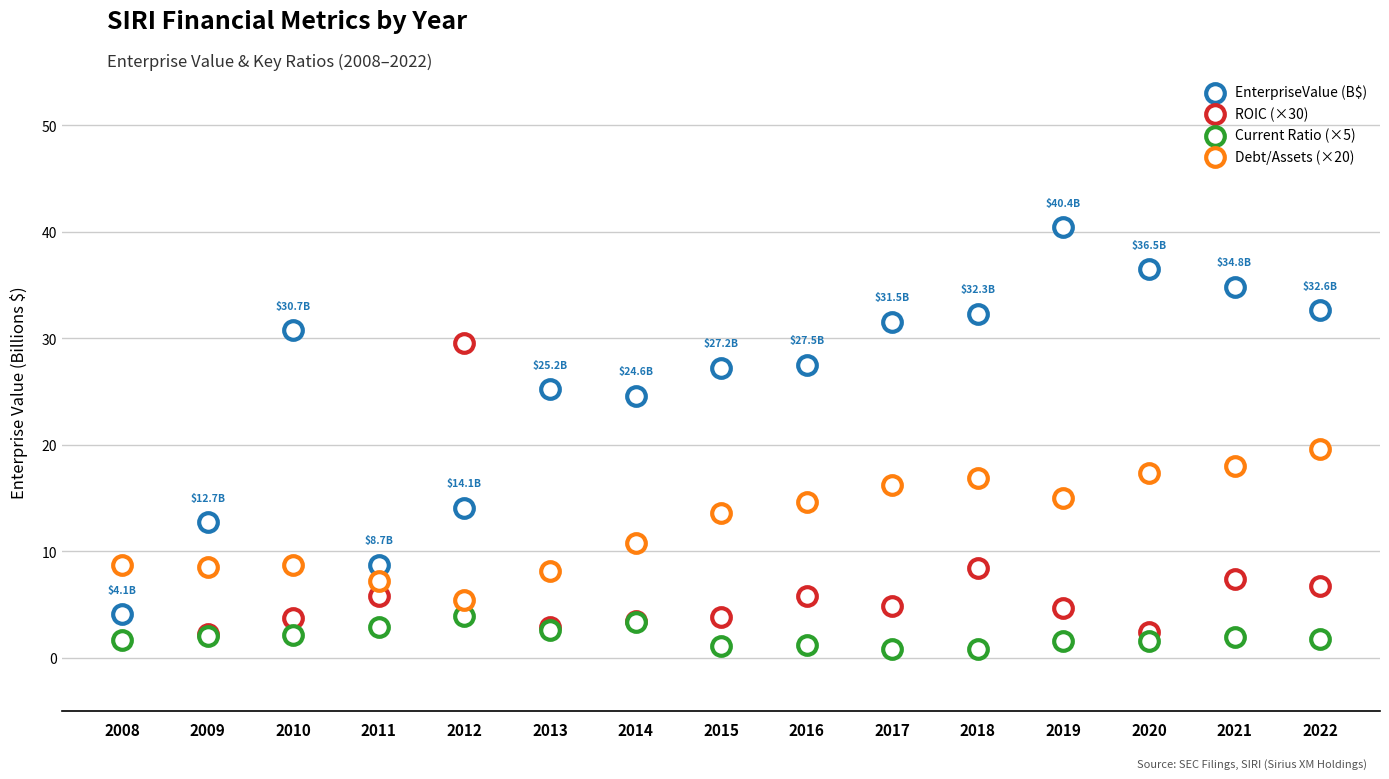

At which category is the sum across all series the highest?

2021